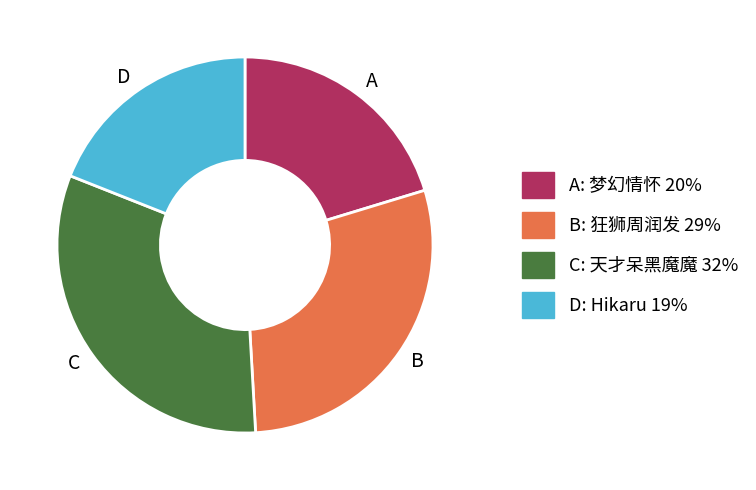

Combined, do C and A account for over 50%?

Yes